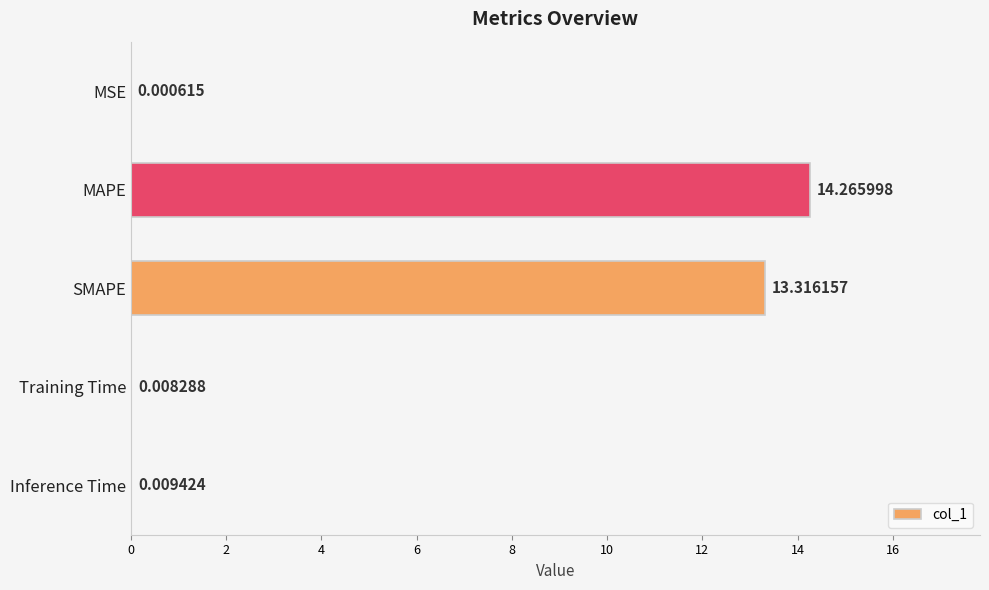

At which category does the chart reach its peak across all series?

MAPE